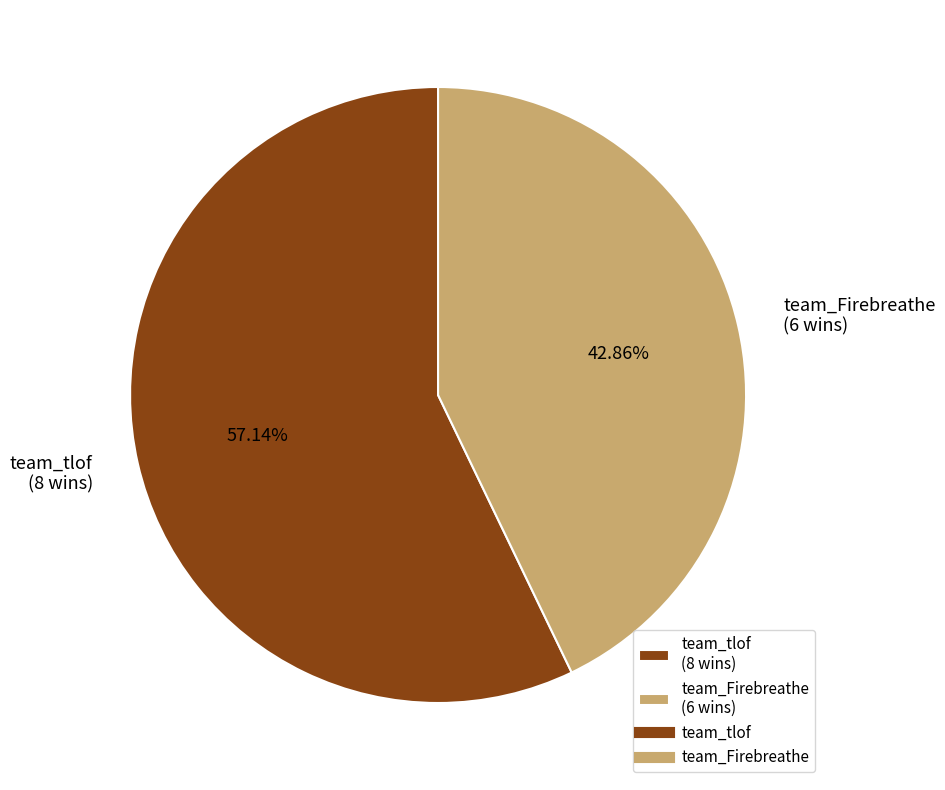

How many slices are in this pie chart?

2